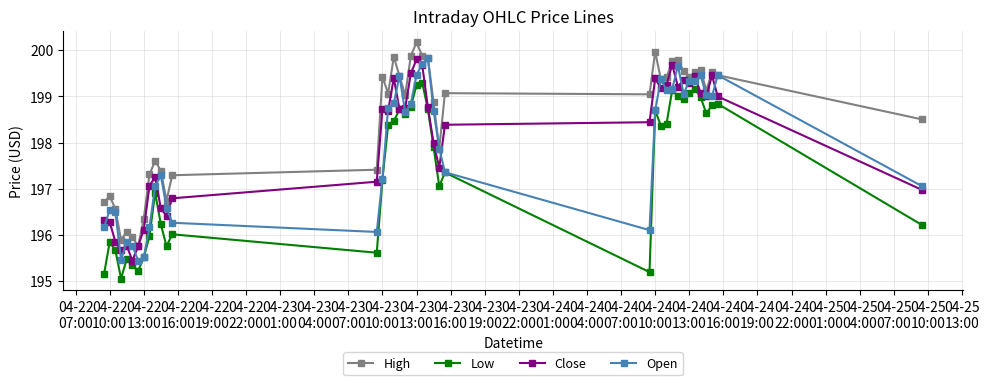

How many data points does each series have?

40